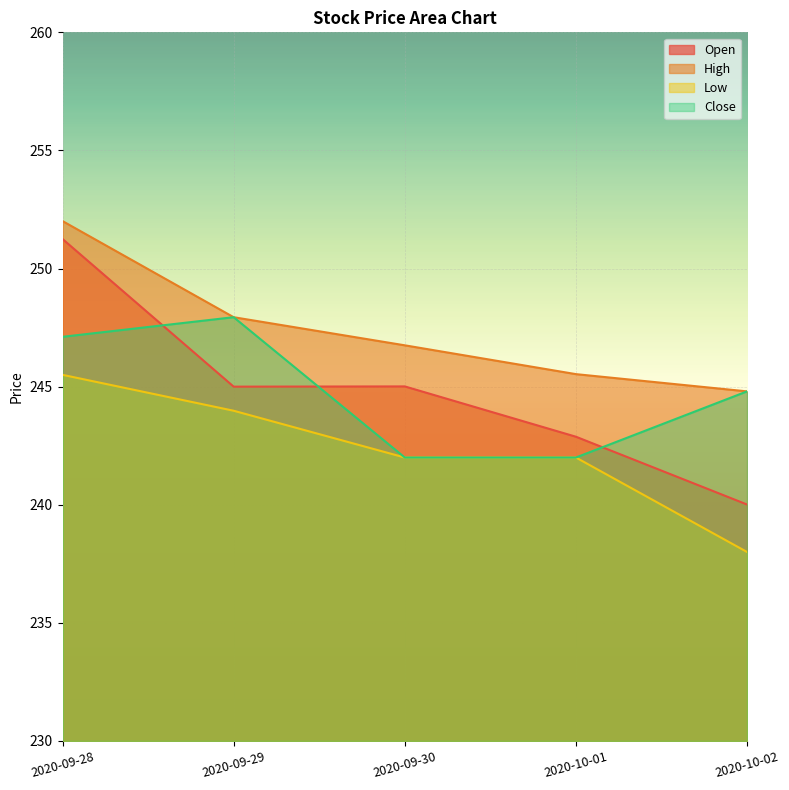

What is the label of the 4th point from the left?

2020-10-01